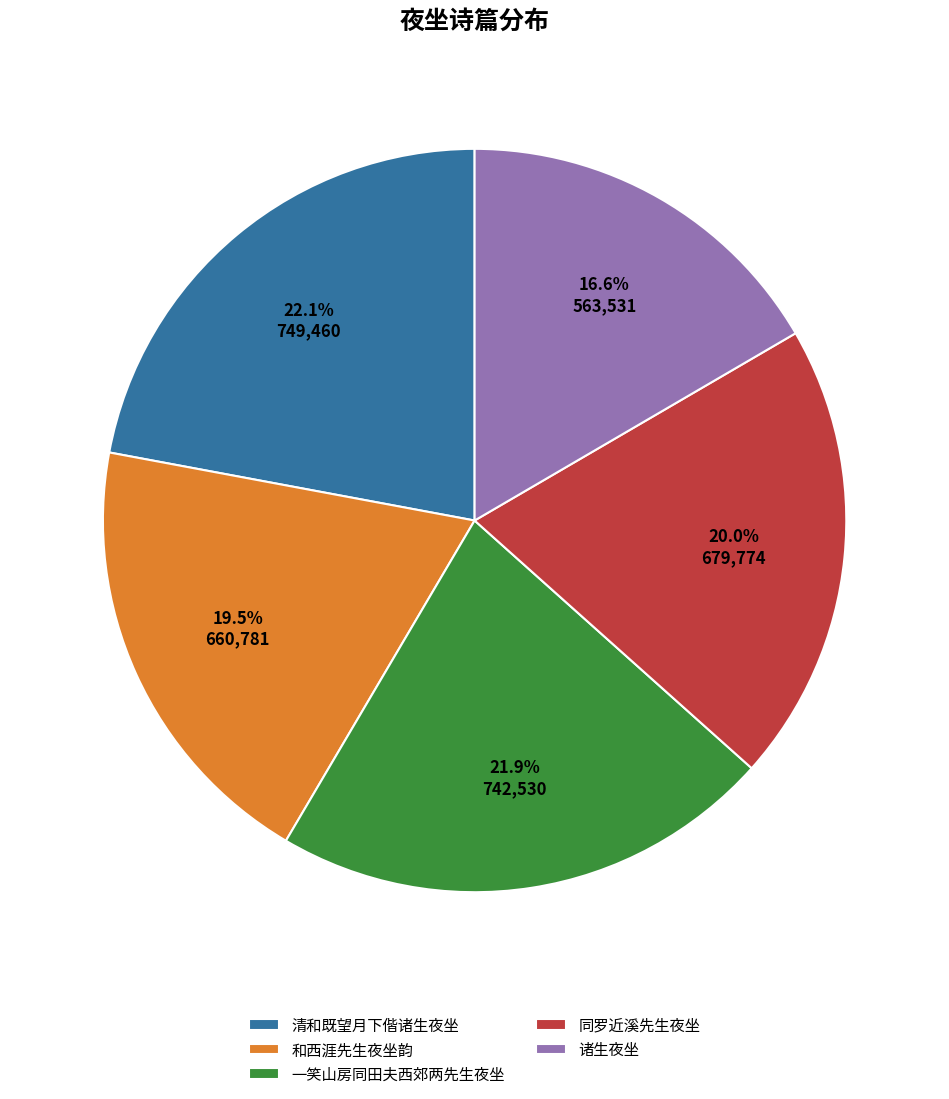

Between 诸生夜坐 and 清和既望月下偕诸生夜坐, which is larger?

清和既望月下偕诸生夜坐